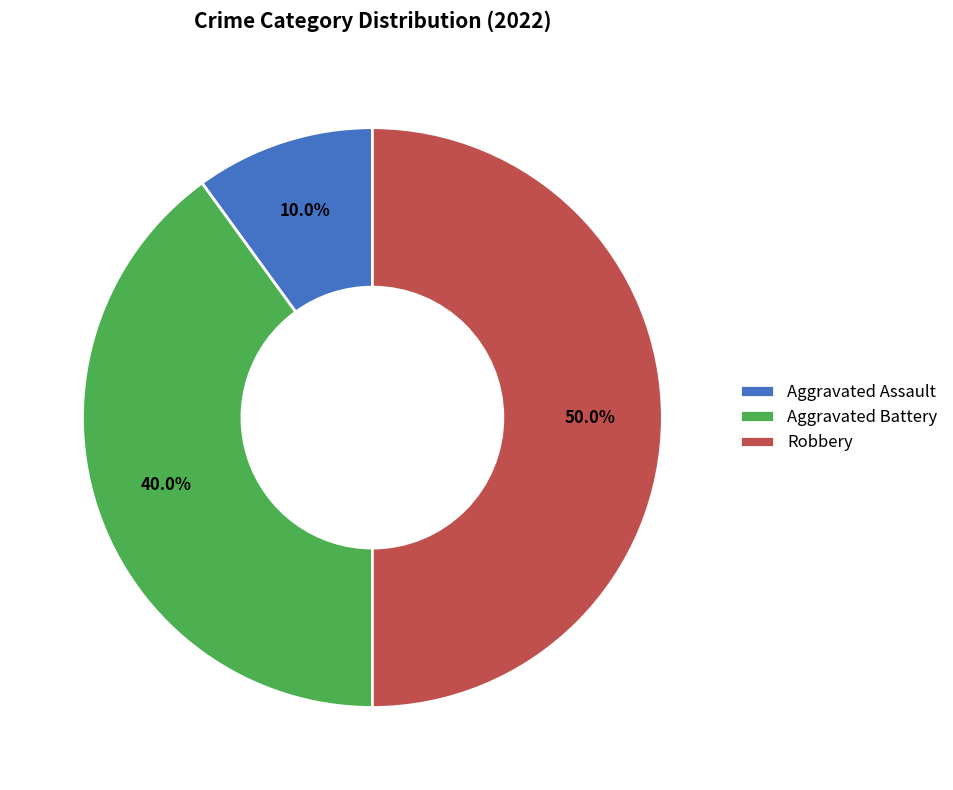

Does Aggravated Assault represent more than half of the total?

No